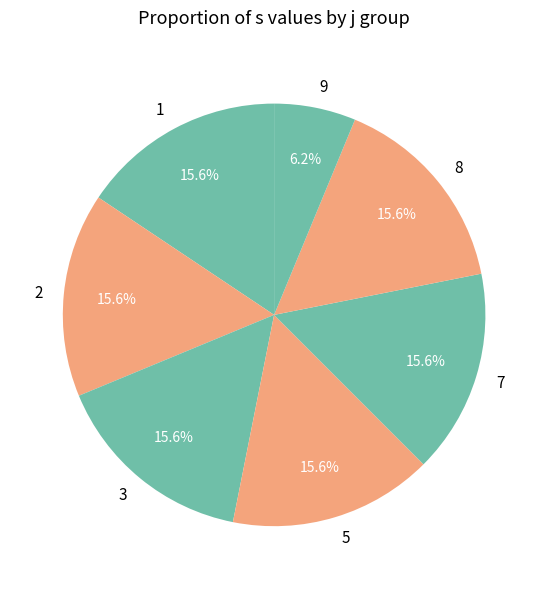

To the nearest percent, what percentage of the pie is 5?

16%